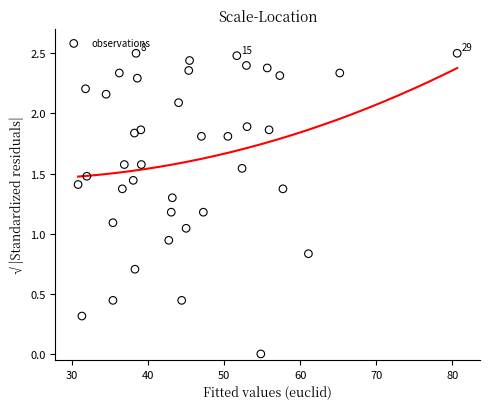

What is the range of Y values (max minus min)?

2.5